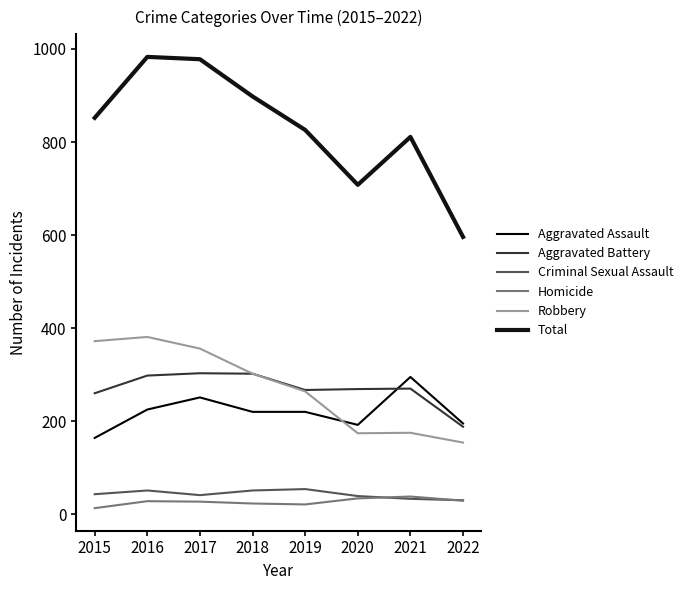

The Robbery series shows 264 at 2019. True or false?

True